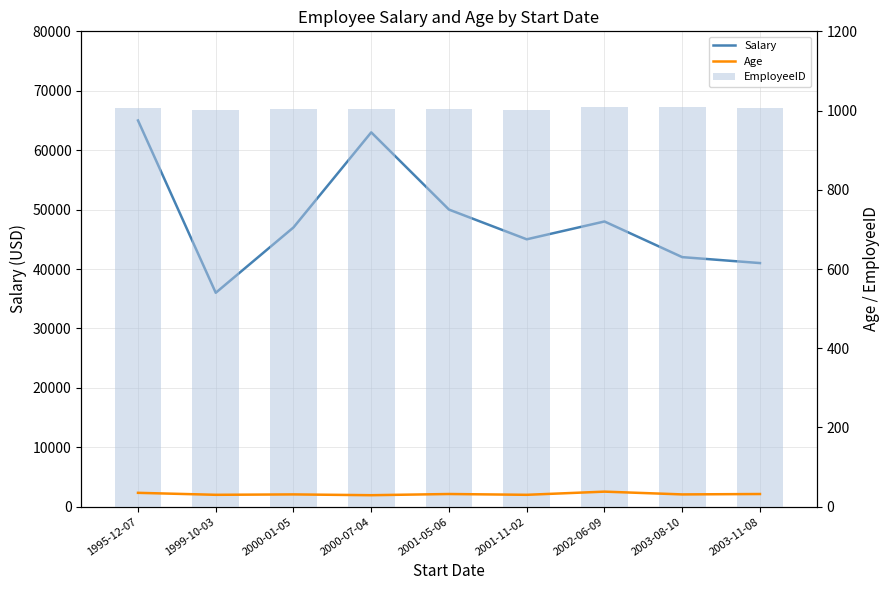

What is the maximum value for Salary?

65000